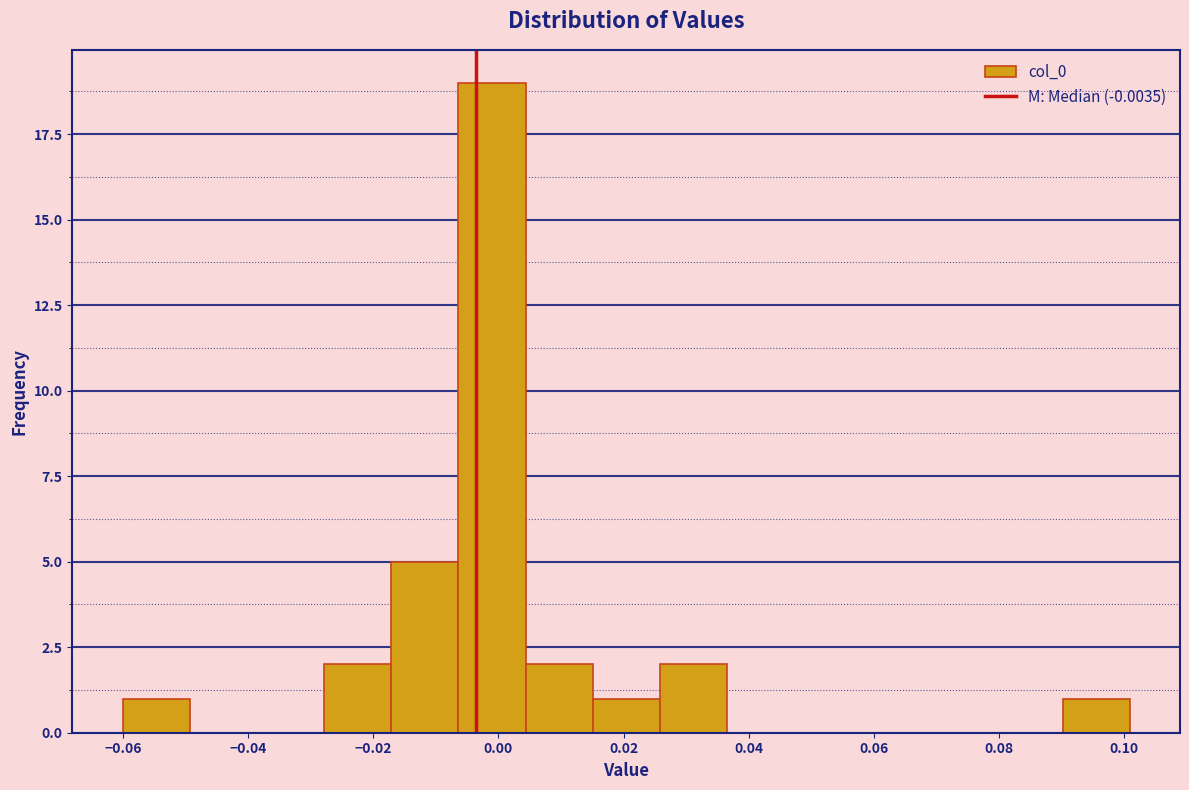

Which range on the x-axis has the tallest bar?

-0.006 to 0.004